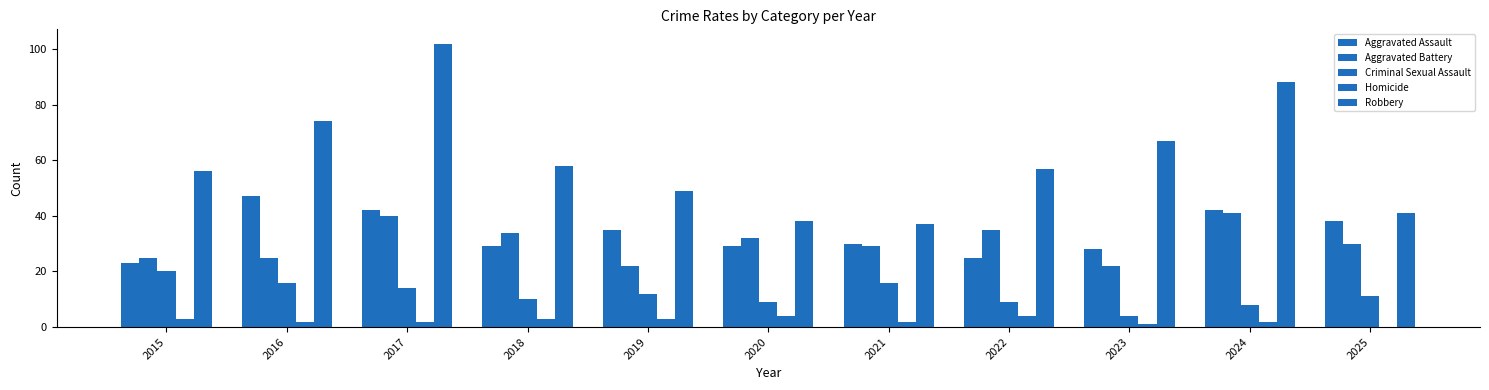

Does the chart contain stacked bars?

No